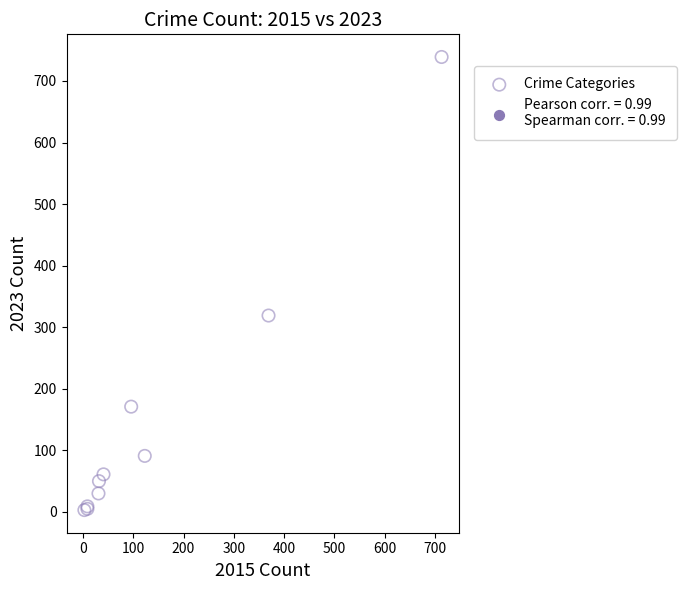

What Y value in the scatter plot is closest to 371?

319